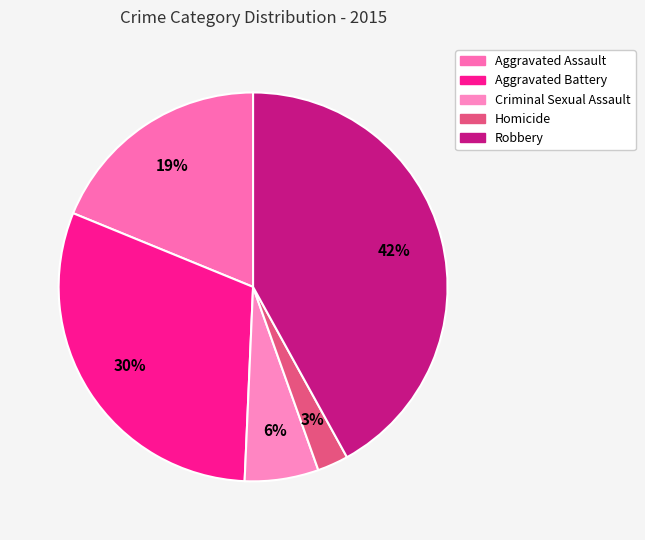

What percentage is the Criminal Sexual Assault slice, to the nearest percent?

6%